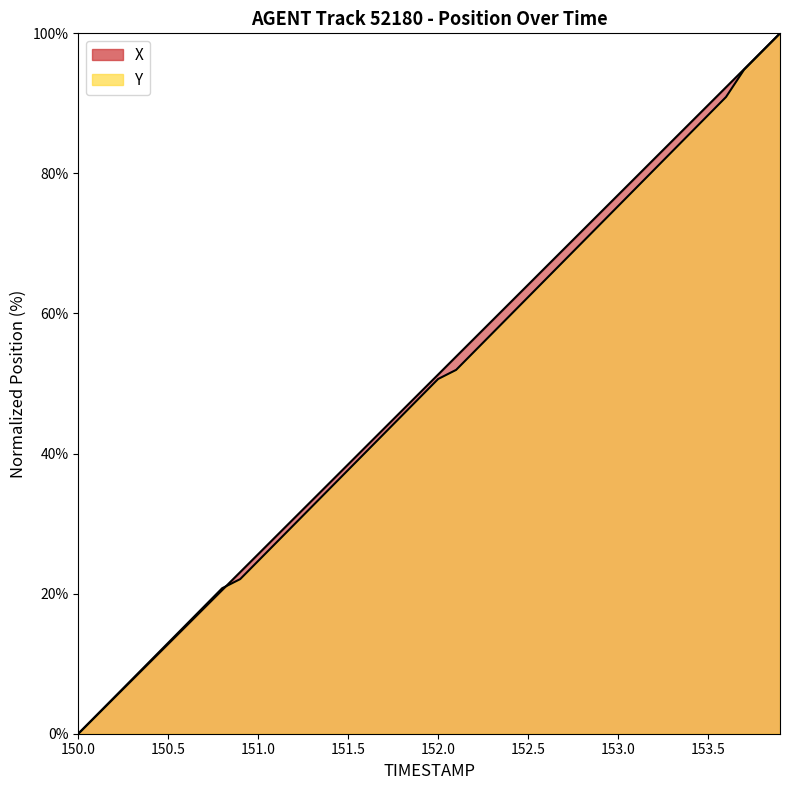

True or false: X has a value of 1.7 at 150.1.

False